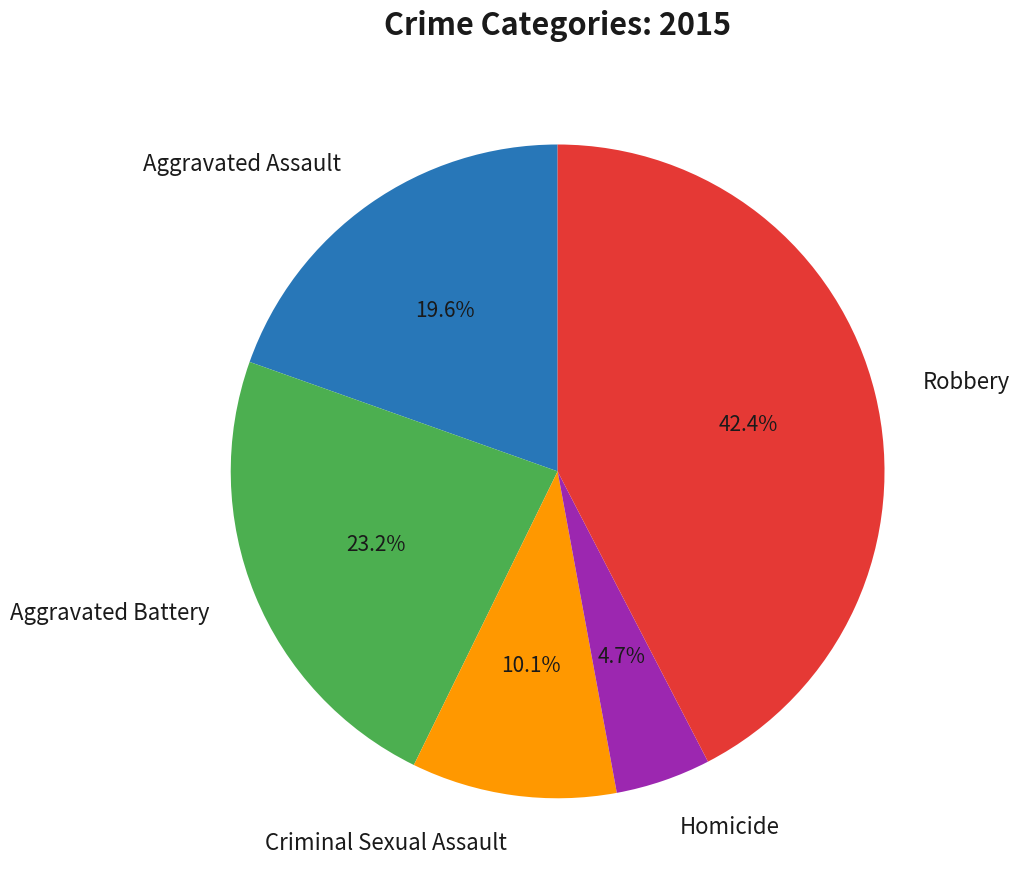

Do Robbery and Aggravated Battery together represent more than half of the pie?

Yes